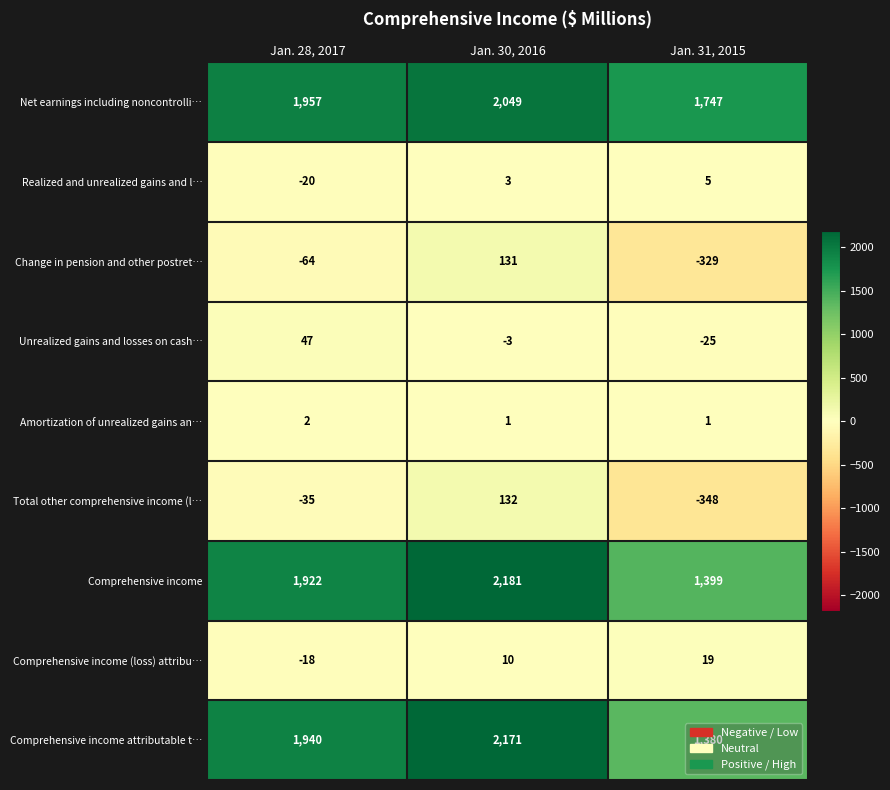

How many positive values does the Change in pension and other postret… series have?

1